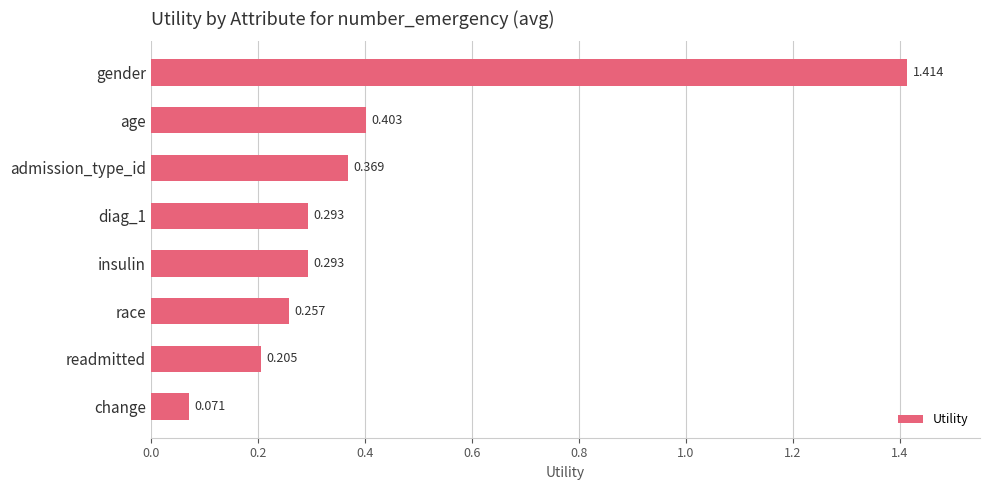

Between readmitted and gender, which is larger?

gender